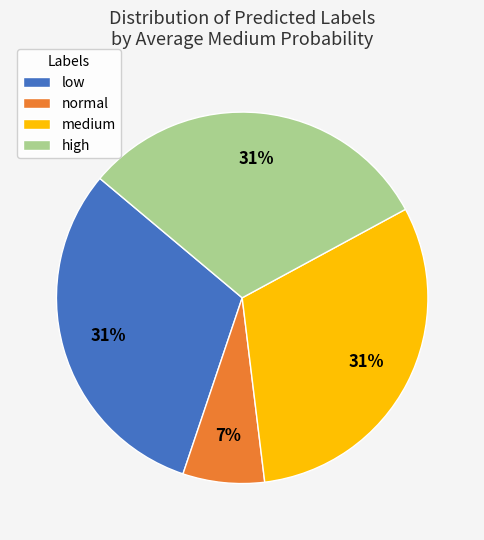

Is the sum of medium and normal greater than half?

No